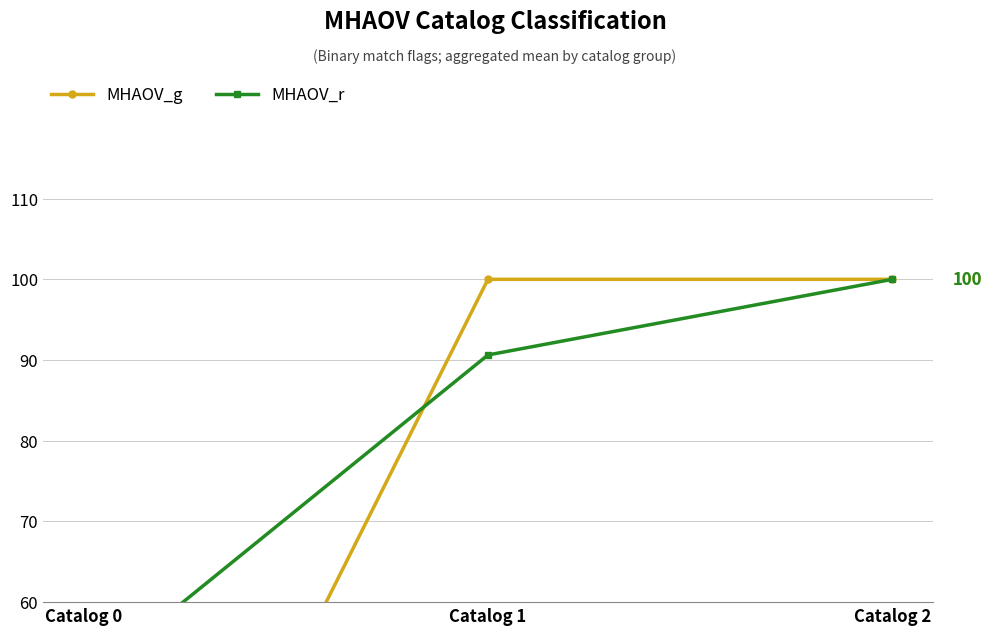

Which has a higher value, Catalog 1 or Catalog 0?

Catalog 1